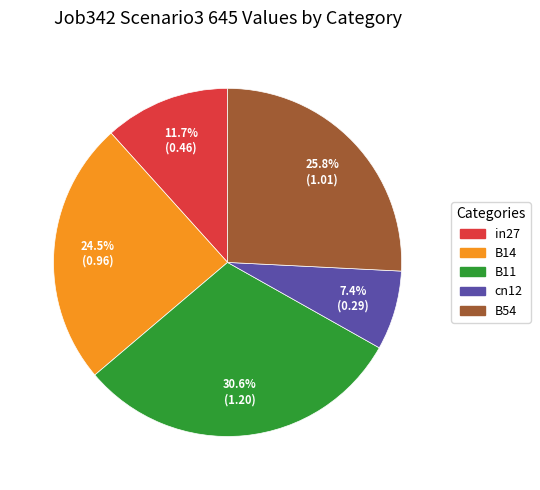

To the nearest percent, what is the difference between the largest and smallest slice percentages?

23%